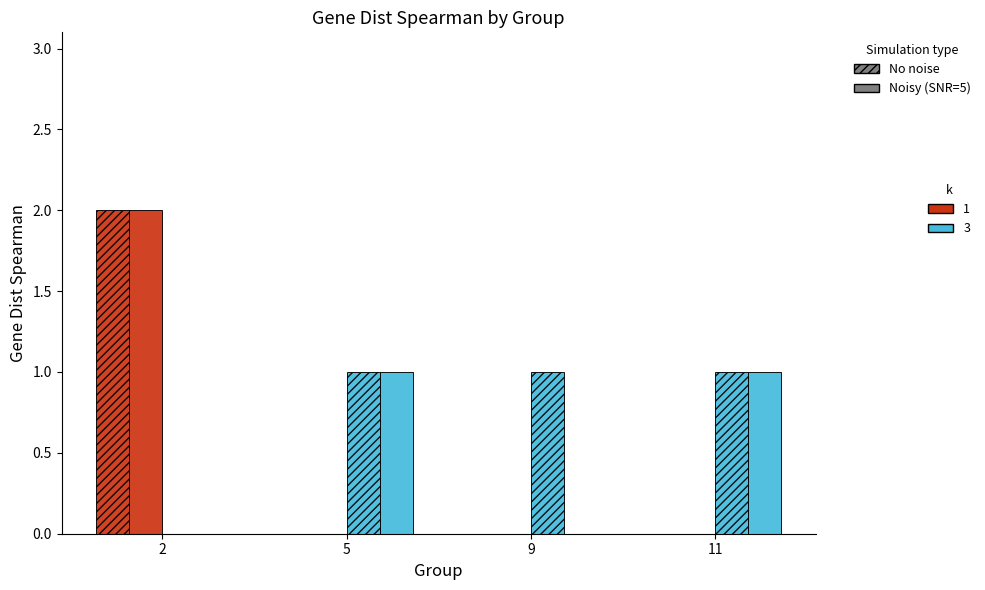

Does the chart contain stacked bars?

No